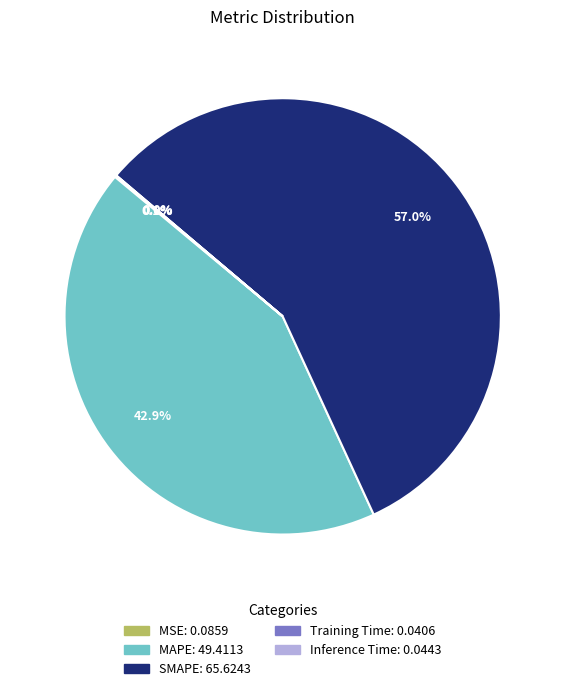

How much of the chart is everything except SMAPE?

43.0%